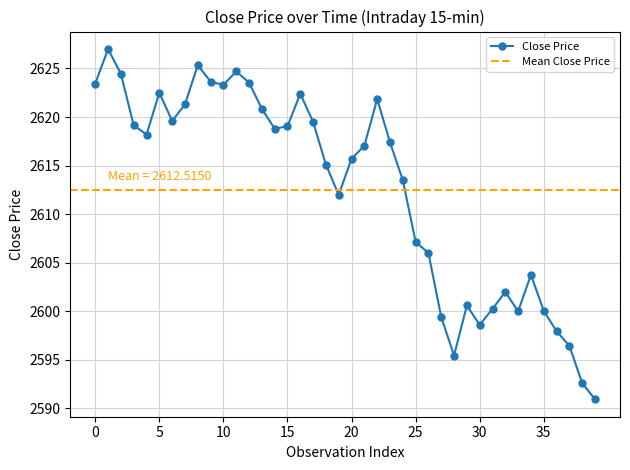

At which label is the value closest to 2608?

25